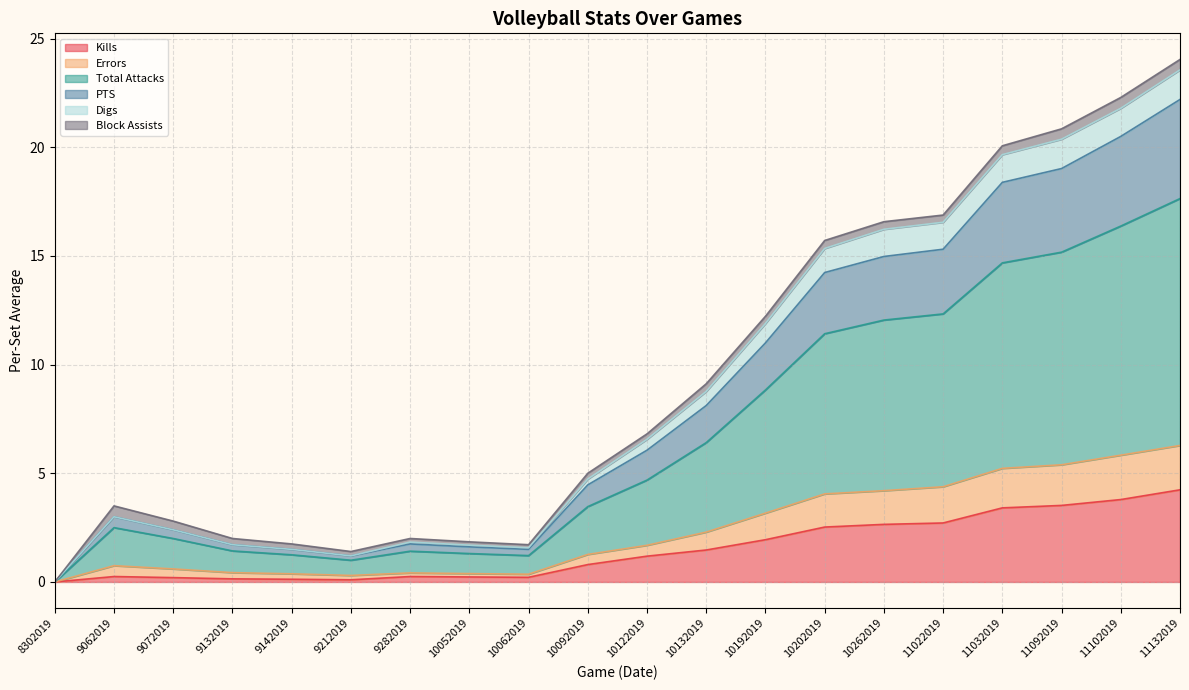

Which has a higher value, 10192019 or 9062019?

10192019